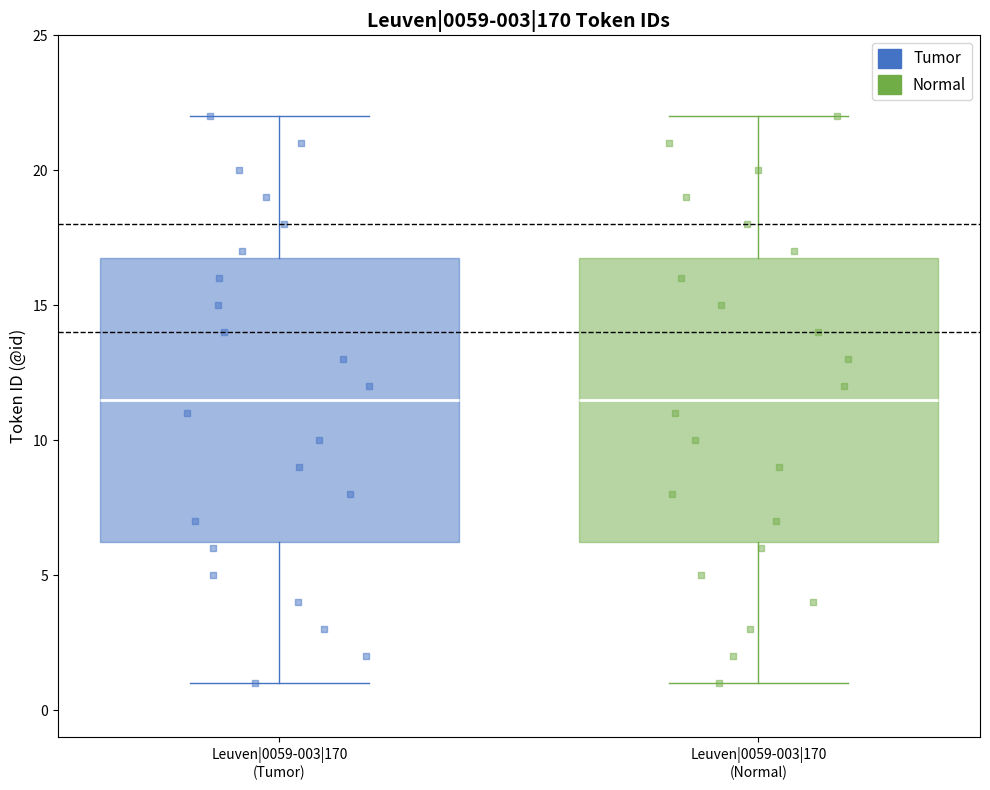

Where does the upper whisker of the box for Leuven|0059-003|170 (Normal) end on the y-axis? The values are not printed on the chart, so give them approximately, as read against the axis.

22.0